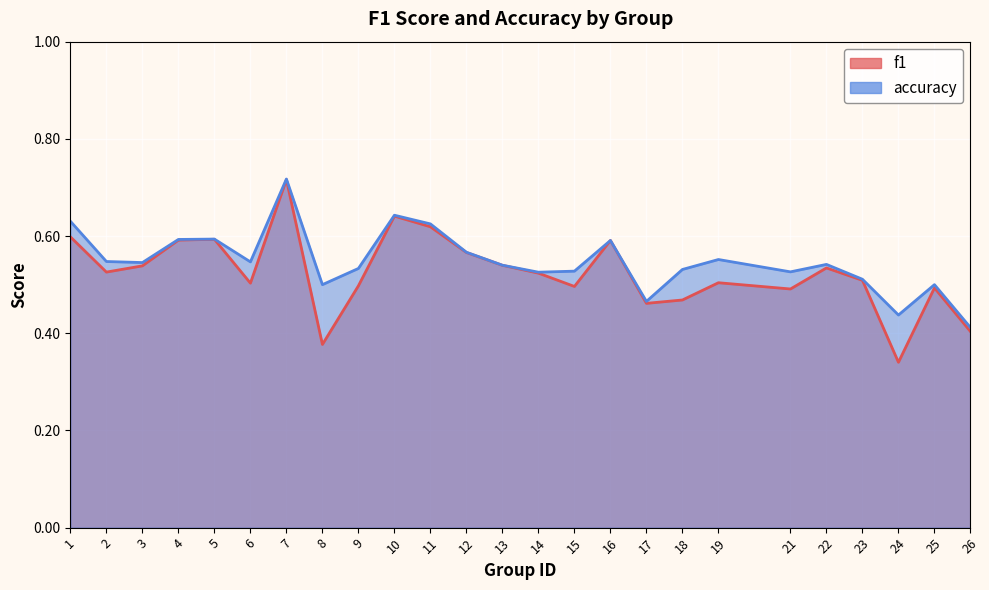

Count the number of categories in the chart.

25